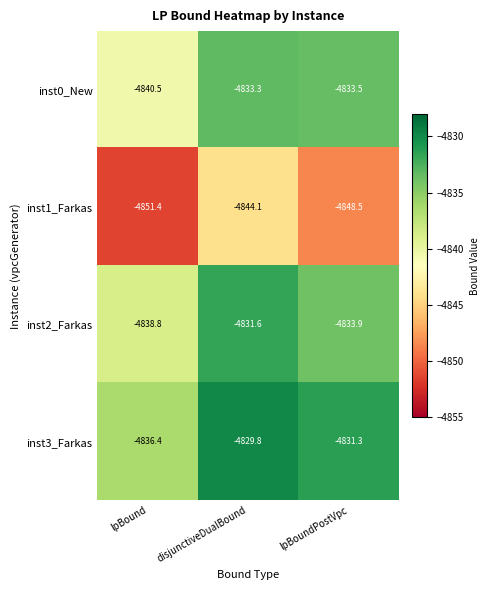

Which series has the largest total across all categories?

inst3_Farkas